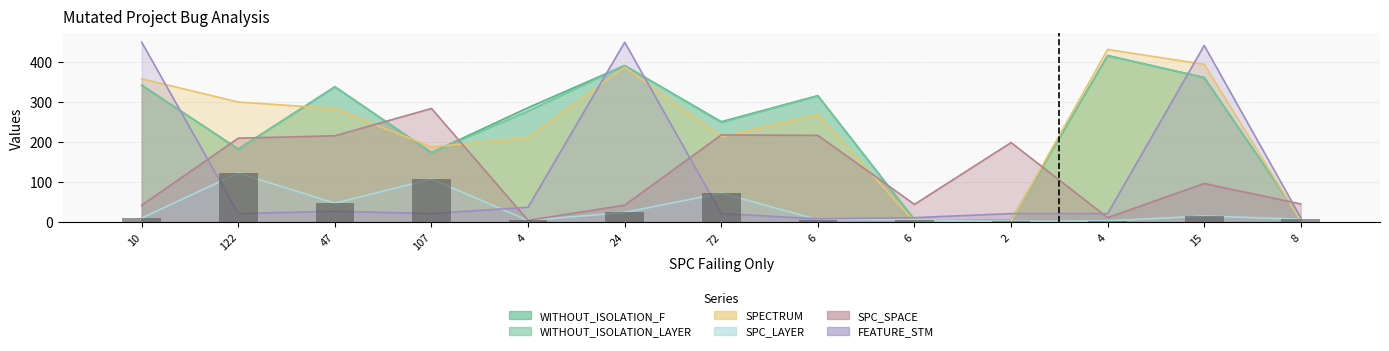

What is the average value of the SPECTRUM series?

233